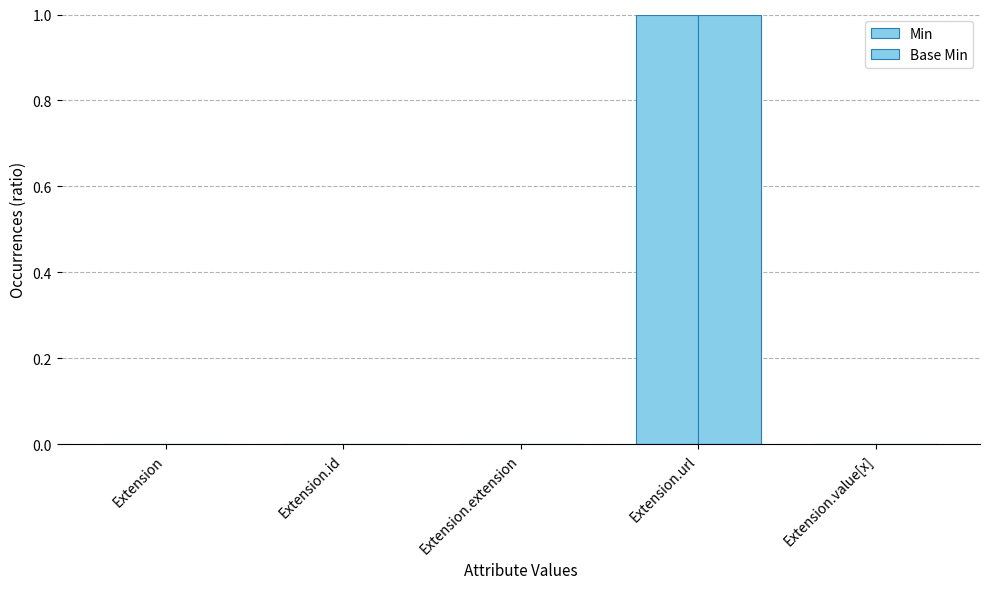

Count the number of data series in this chart.

2